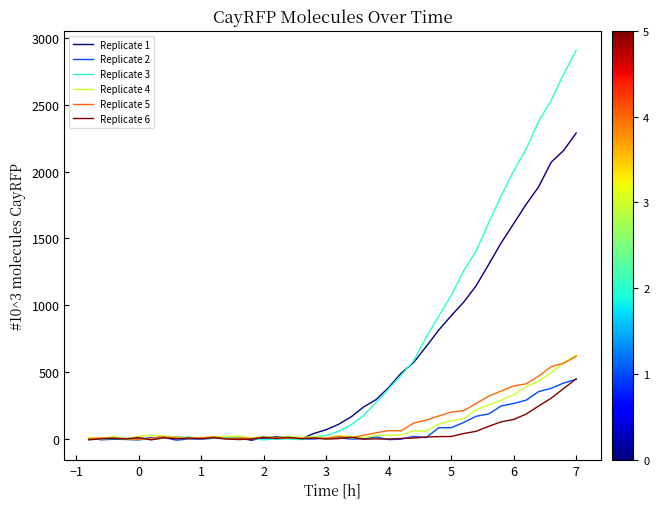

How many series are shown in this chart?

6